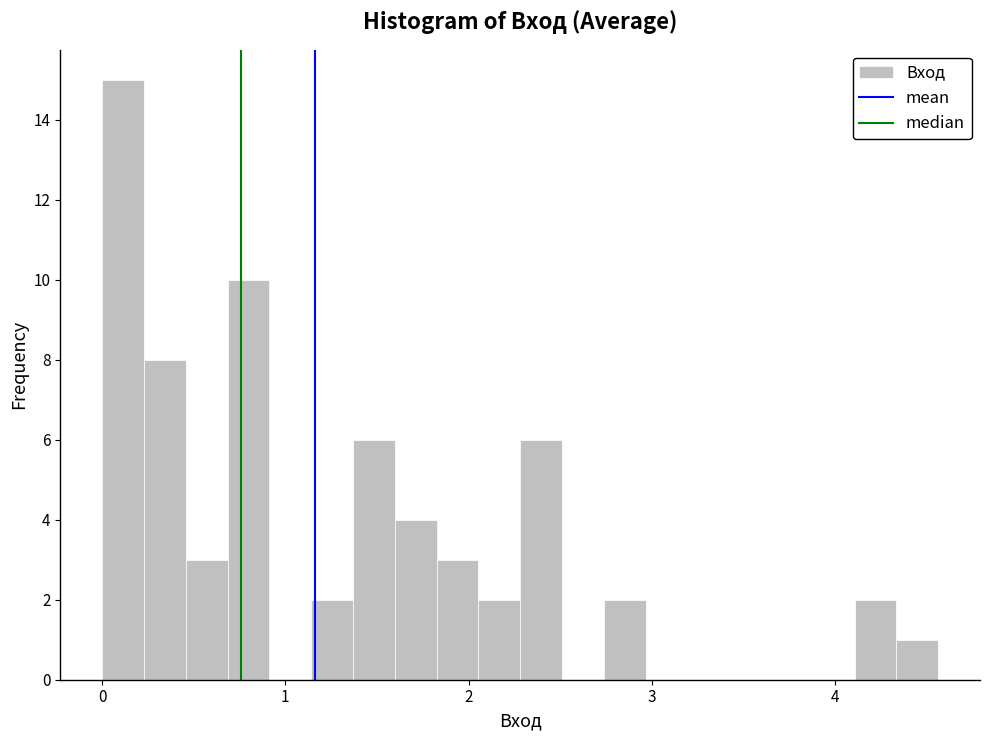

Read against the x-axis, roughly where is the centre of the tallest bar?

0.1